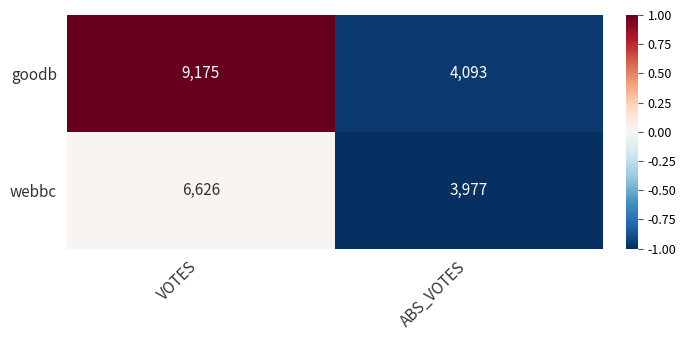

The goodb series shows 975 at ABS_VOTES. True or false?

False